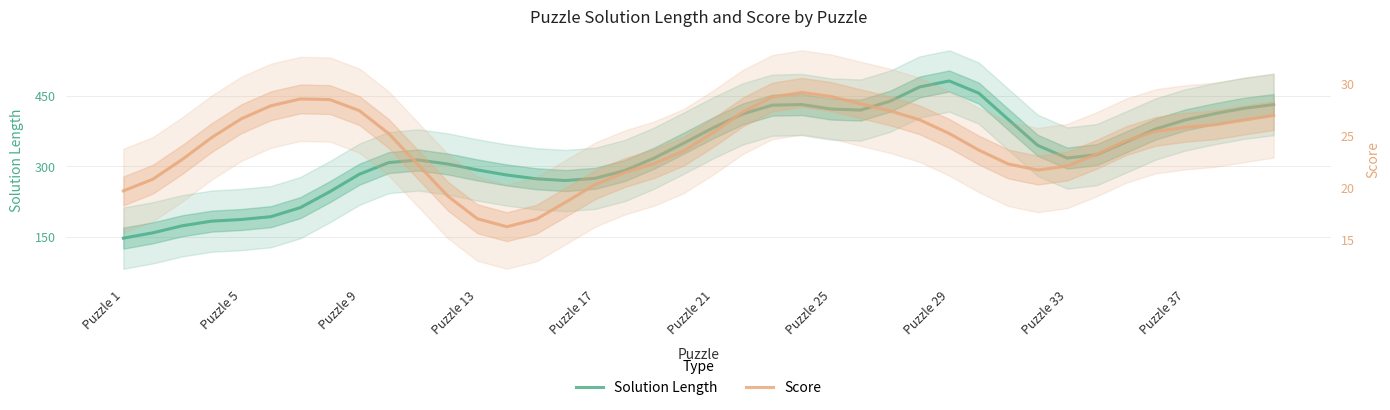

What is the sum of the Score values at 20 and 35?

50.7